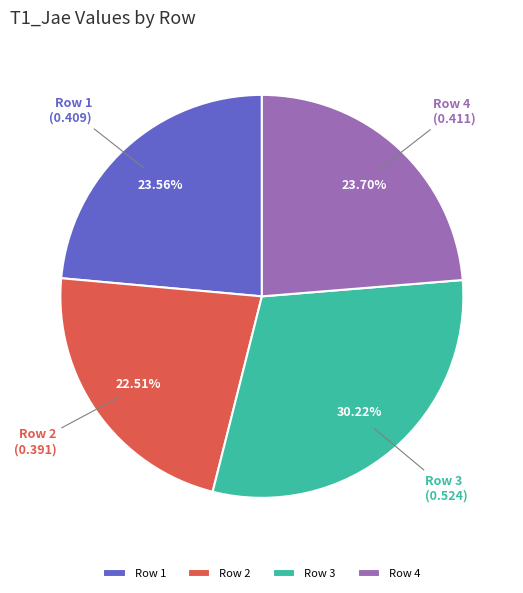

Which has a higher value, Row 3 or Row 4?

Row 3